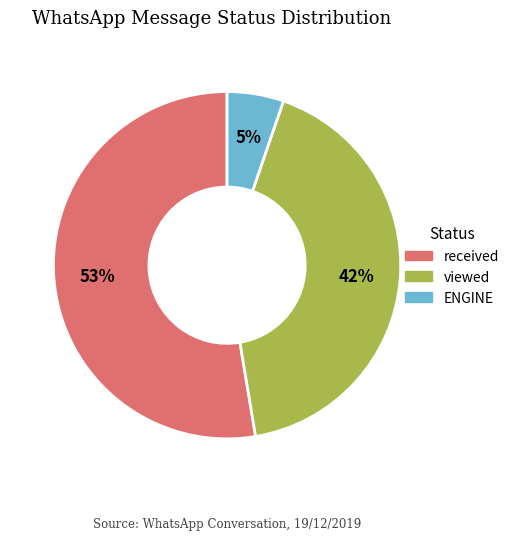

What is the smallest slice in the pie chart?

ENGINE